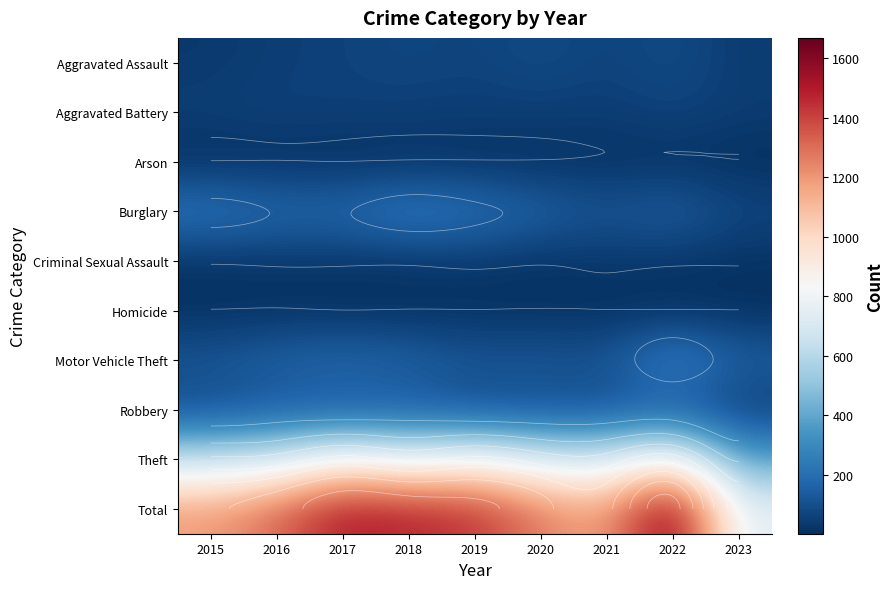

Which series has the widest spread of values?

Total